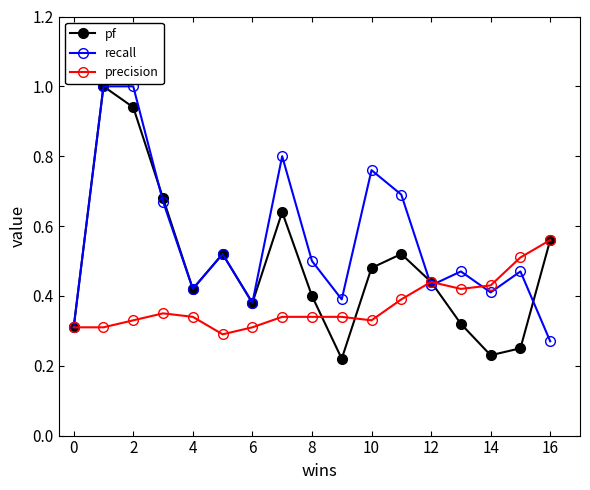

What is the sum of all recall values?

9.5